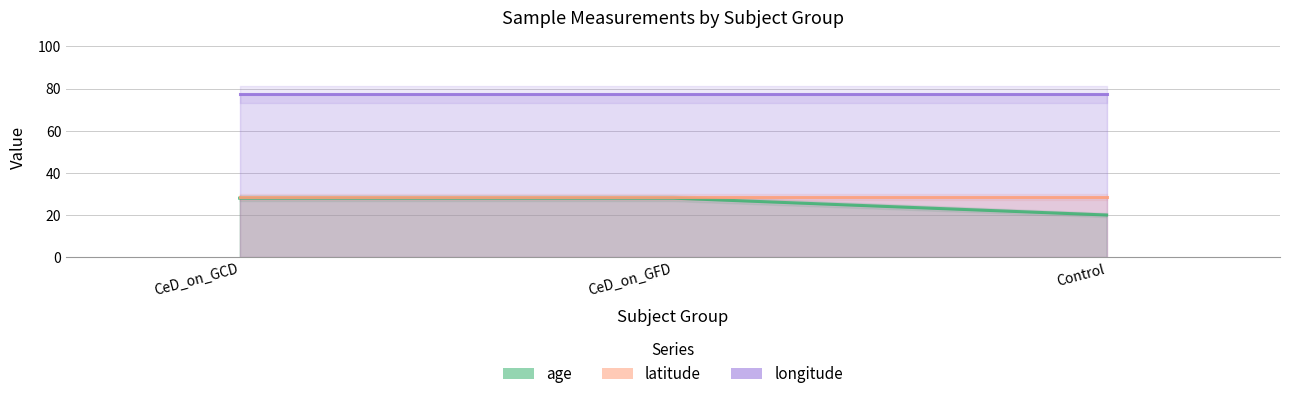

What is the difference between the maximum and minimum values in the age series?

8.0